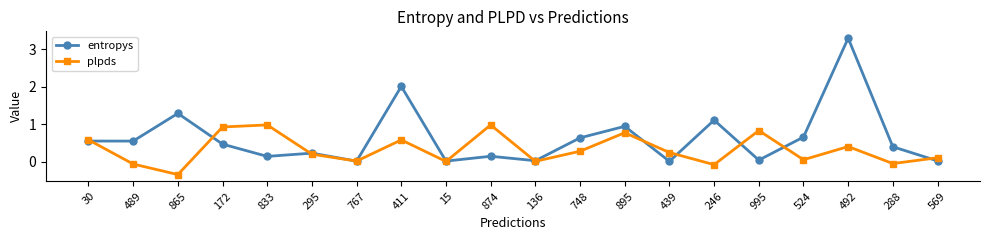

In plpds, how many points are higher than both neighbors (excluding endpoints)?

6